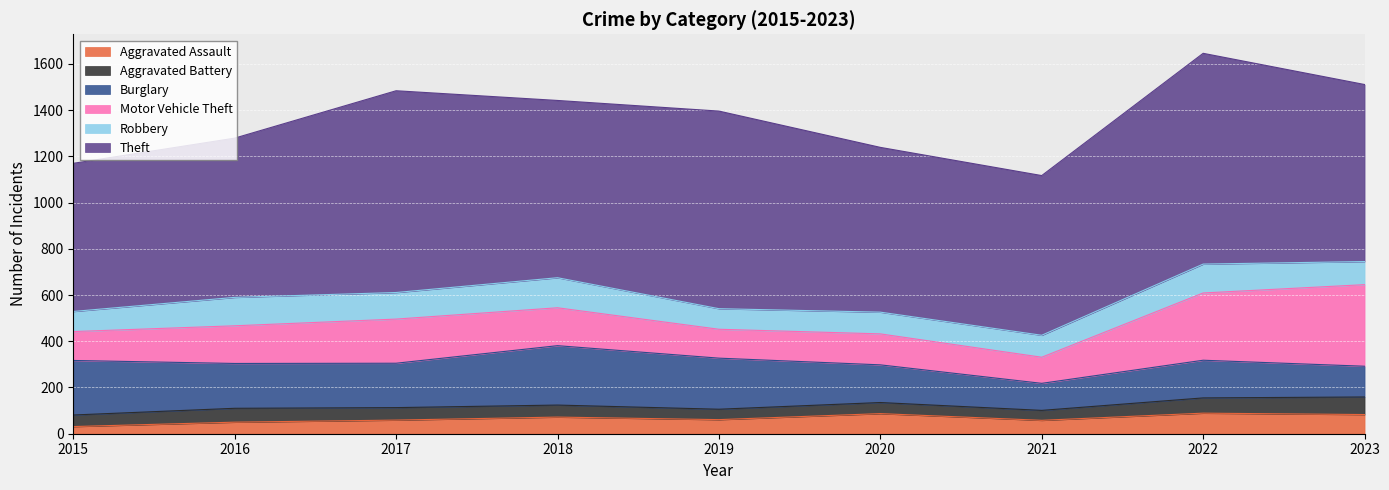

List the labels in order of Aggravated Assault value, largest first.

2022, 2020, 2023, 2018, 2019, 2017, 2021, 2016, 2015